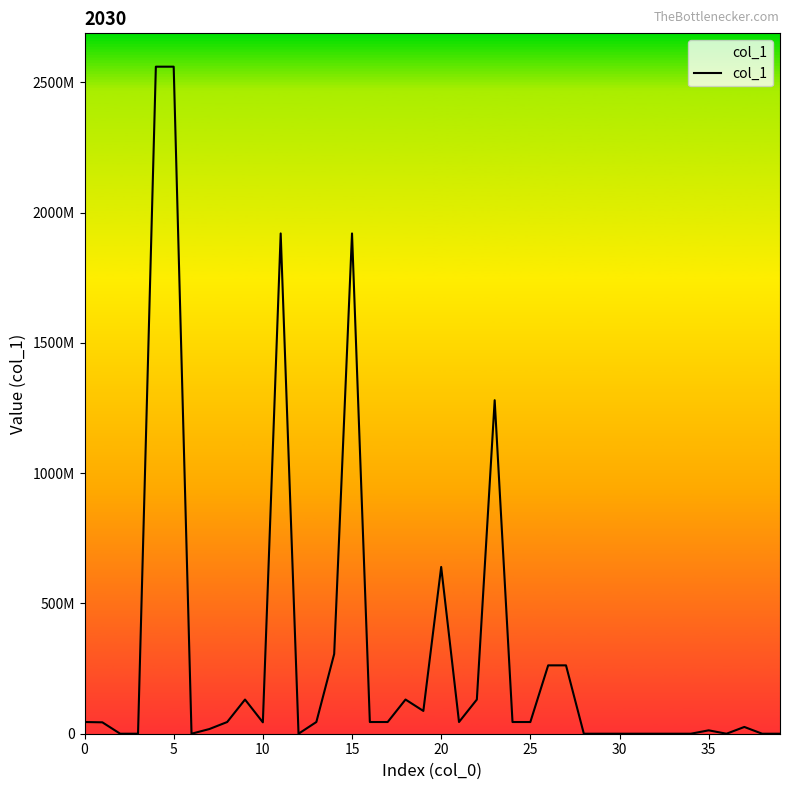

Does the chart display data point markers on the line(s)?

No